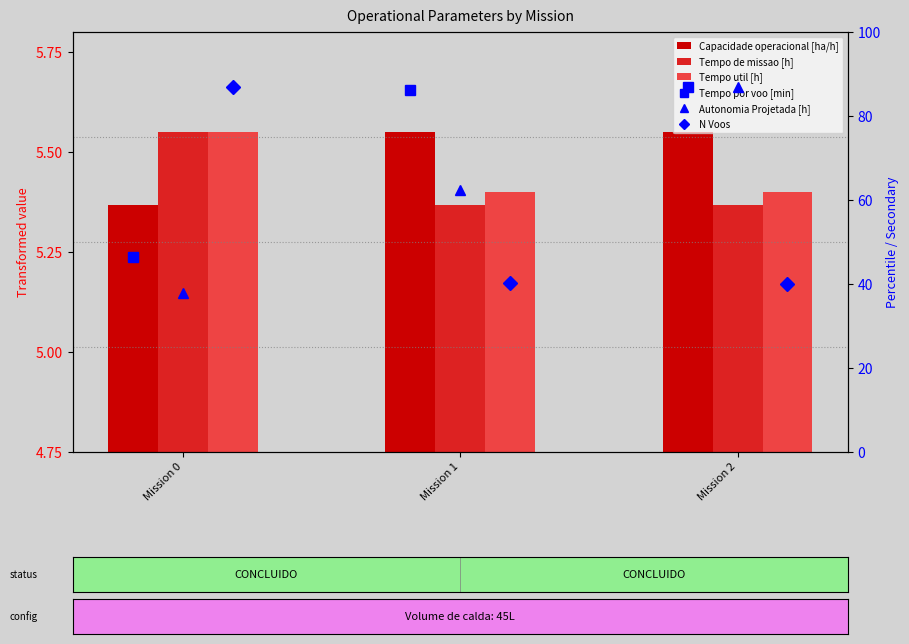

Which series has the largest total across all categories?

Tempo por voo [min]